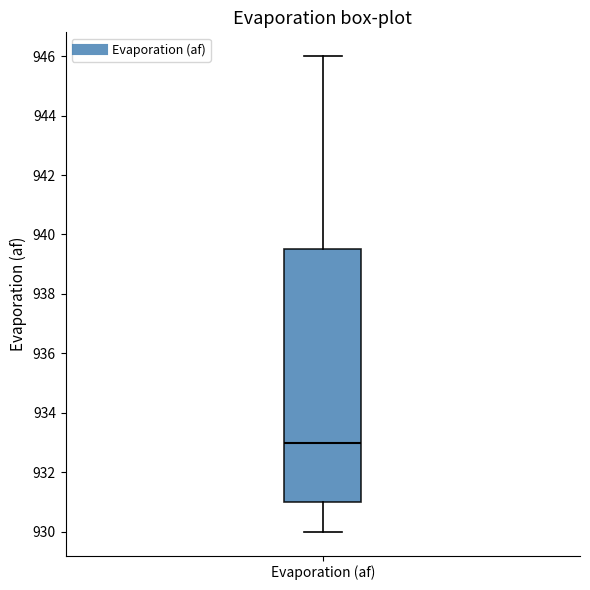

Read this box plot against the y-axis: the position of the median line, the range covered by the box, and the ends of both whiskers. The values are not printed on the chart, so give them approximately, as read against the axis.

median 933.0, box 931.0 to 939.6, whiskers 930.0 to 946.0